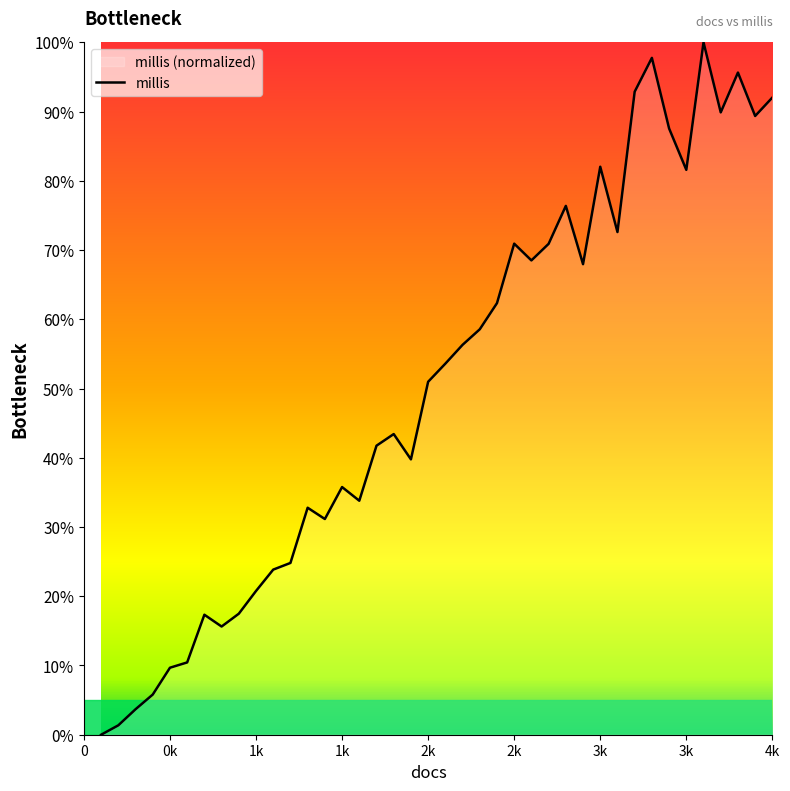

Is it true that the value at 3k is 81.6?

True